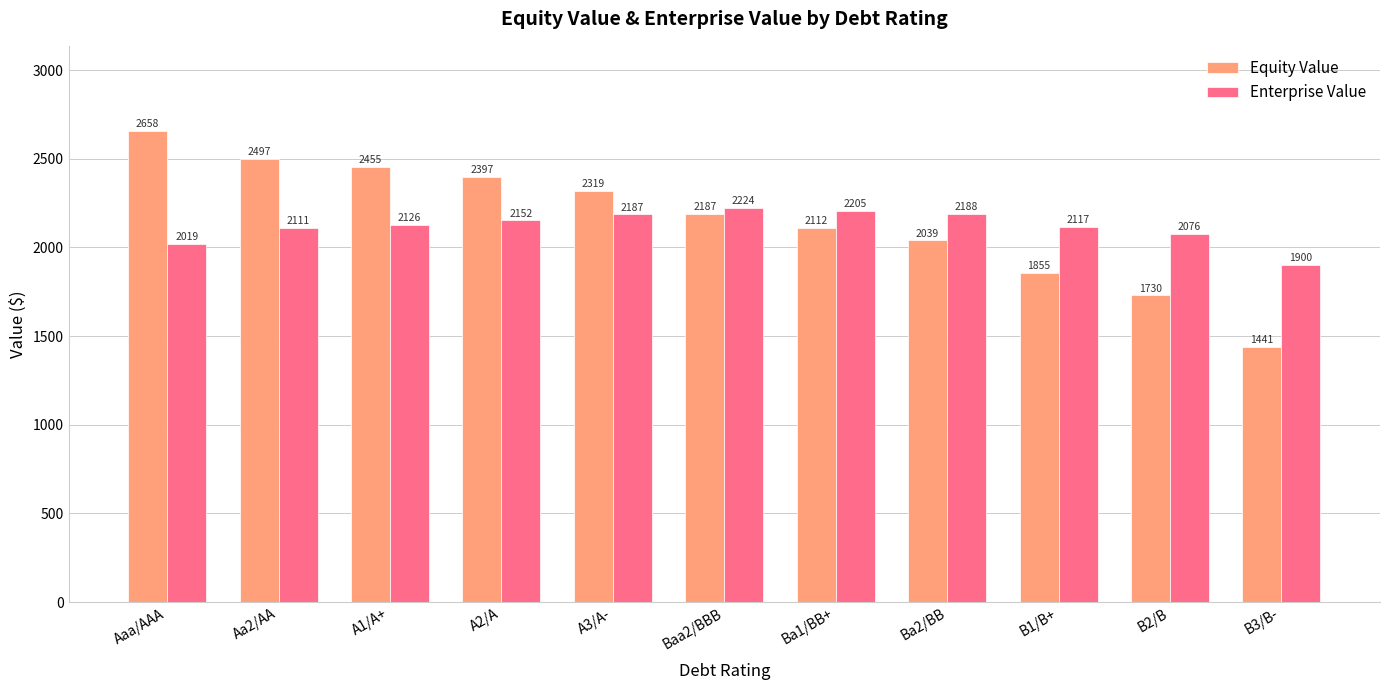

At which label does Enterprise Value reach its peak?

Baa2/BBB